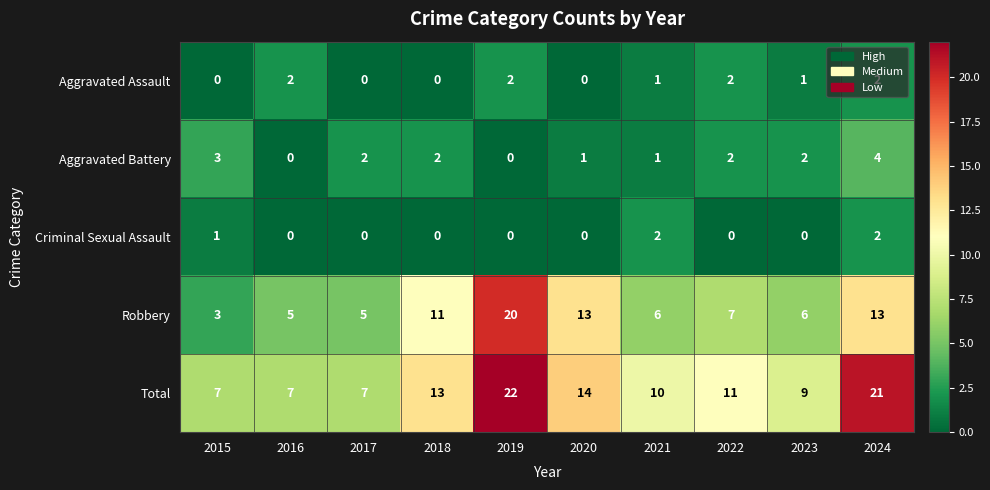

The Aggravated Assault series shows 3 at 2024. True or false?

False